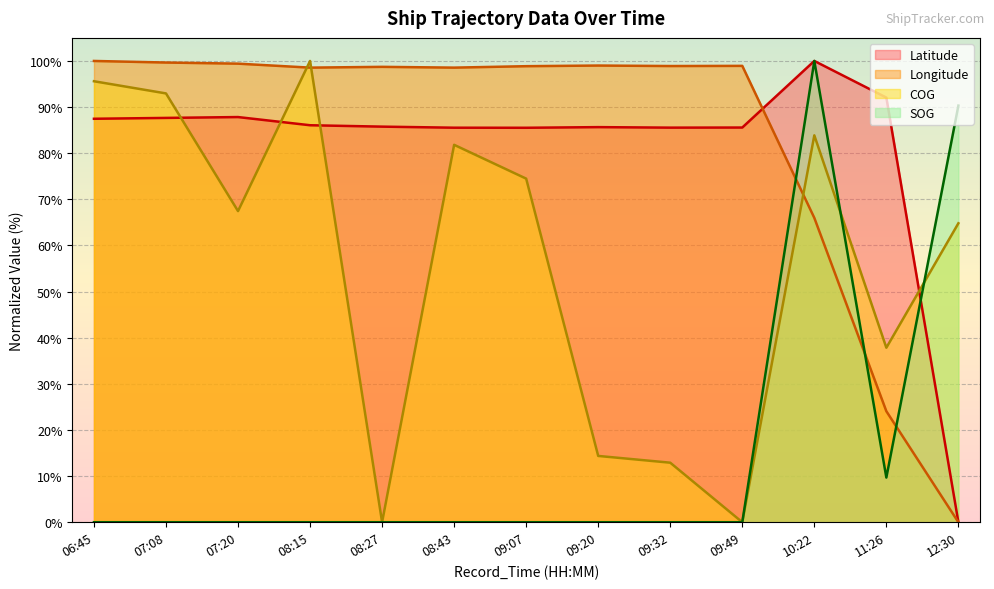

At which category does SOG reach its first local valley?

11:26